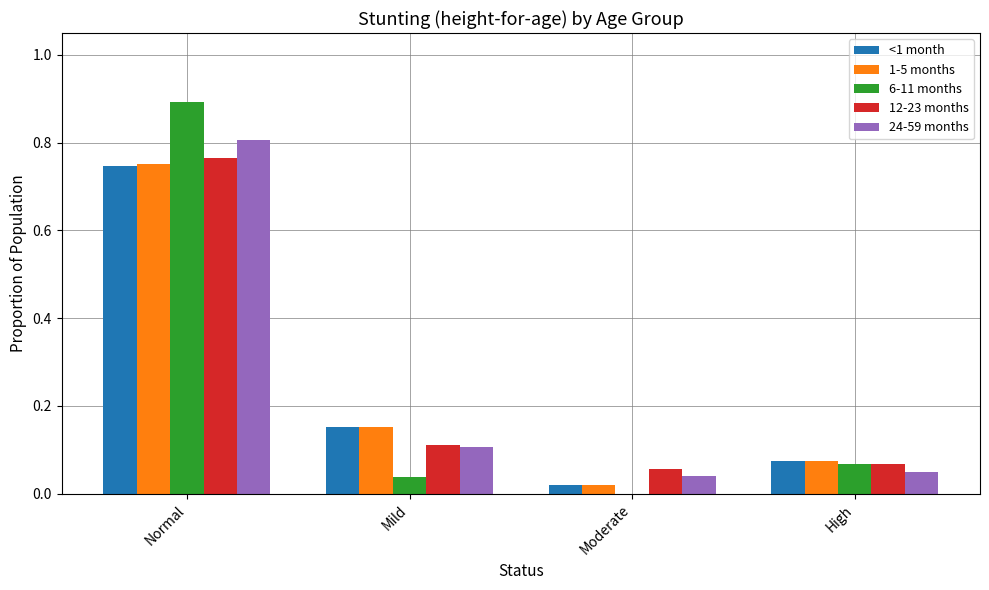

Which series has the largest range (max minus min)?

6-11 months